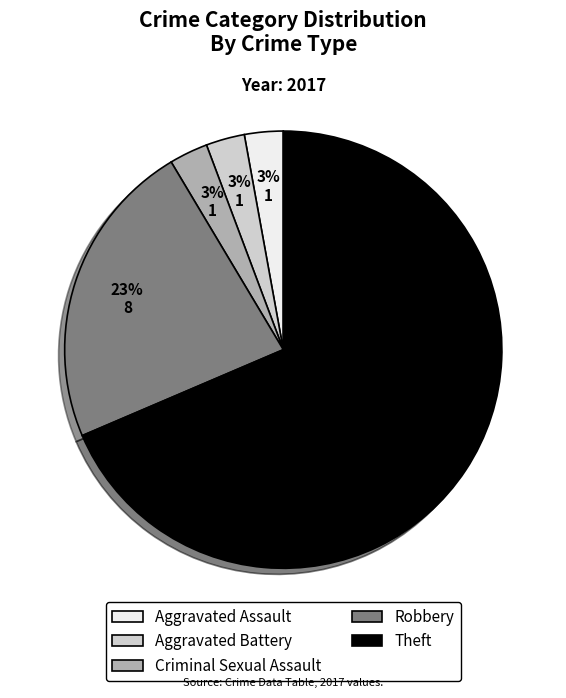

Count the number of slices in the pie.

5